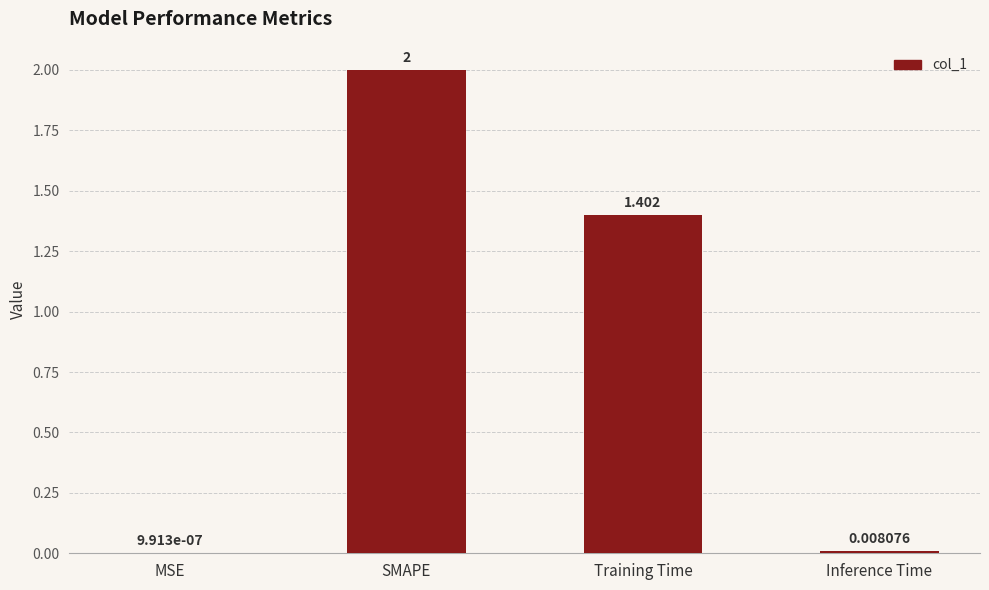

Between Inference Time and SMAPE, which is larger?

SMAPE